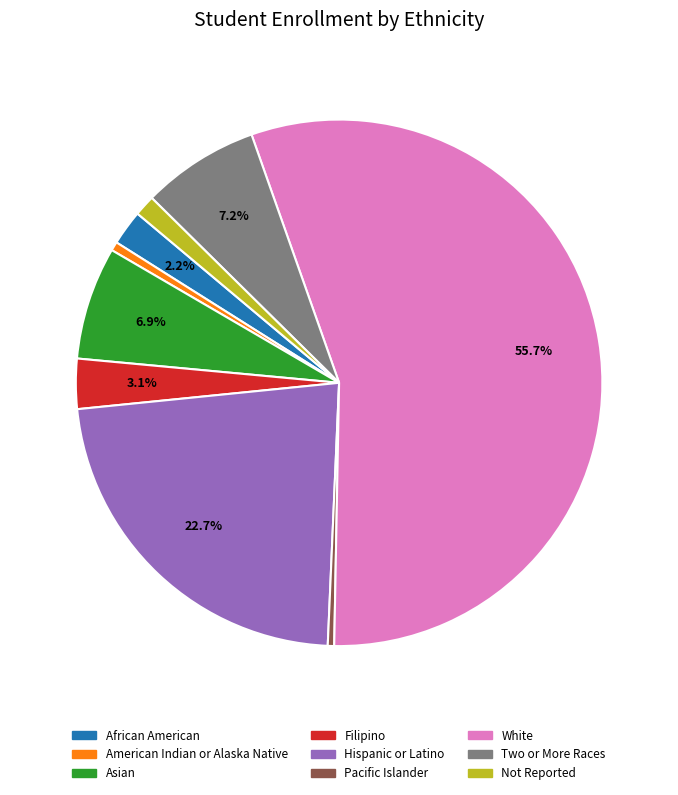

What percentage is the White slice, to the nearest percent?

56%